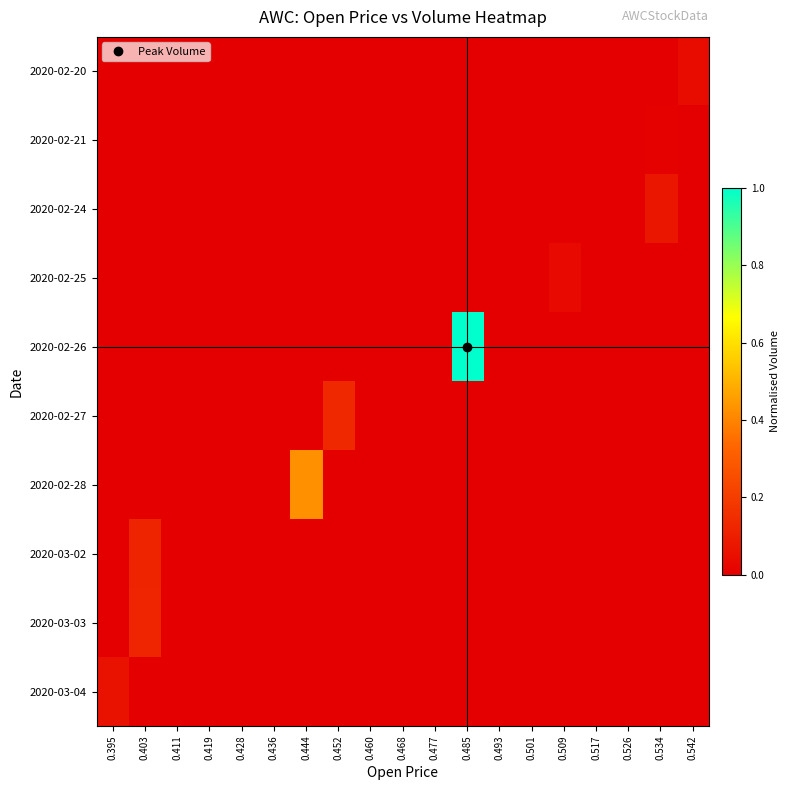

Count the number of categories in the chart.

19